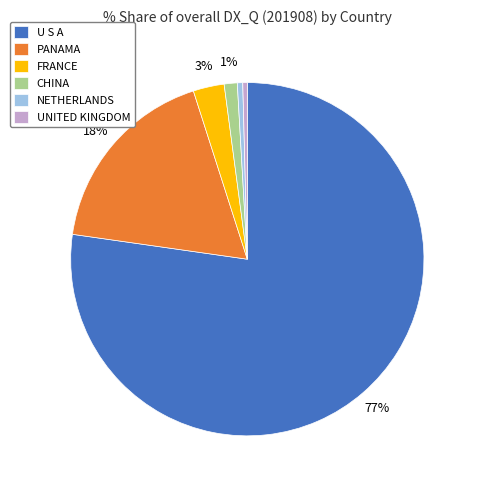

To the nearest percent, what is the average slice percentage?

17%